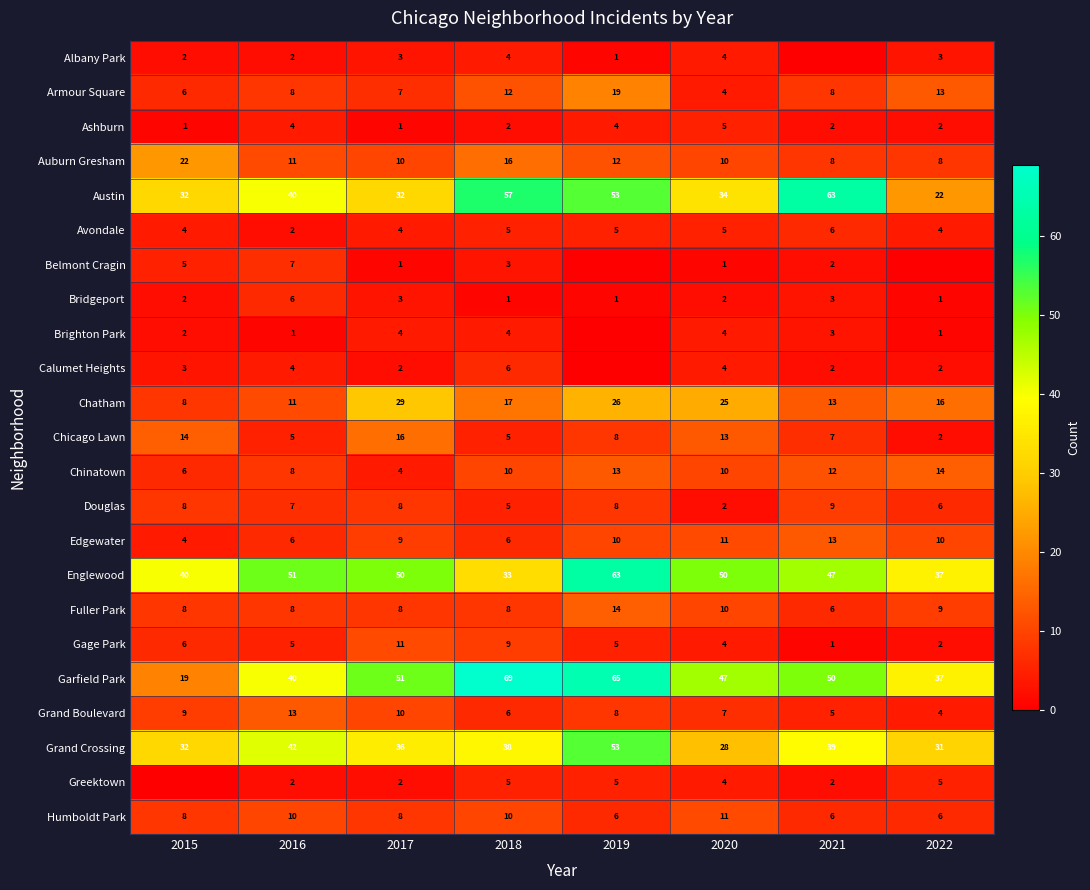

Read the Grand Boulevard value at 2015.

9